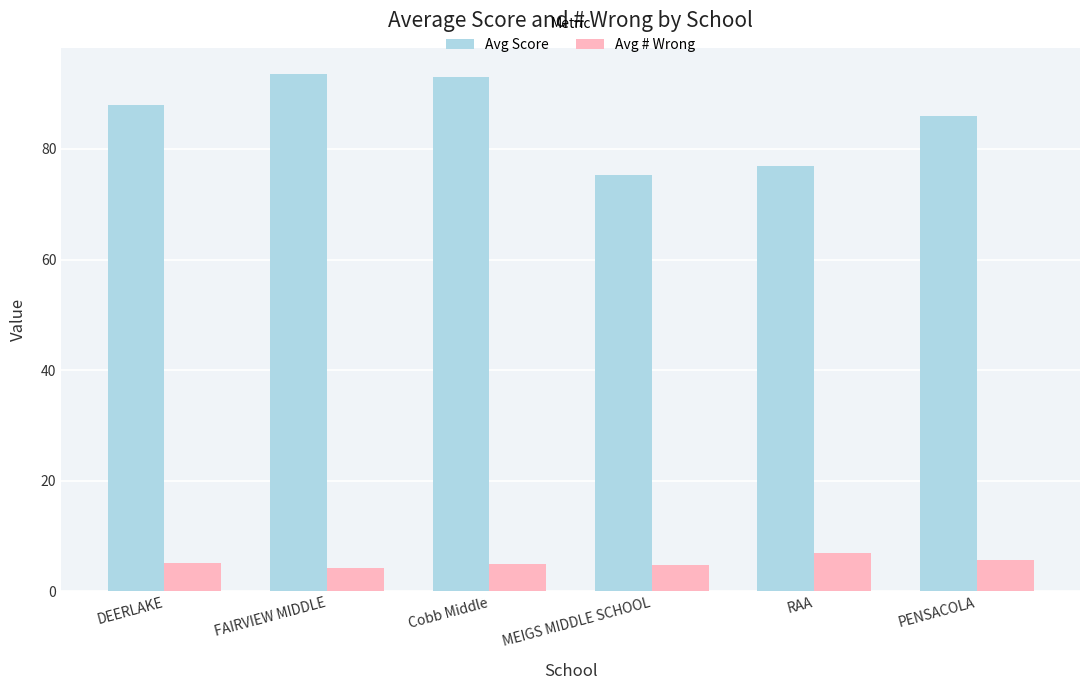

What are all the series names shown in the legend?

Avg Score, Avg # Wrong